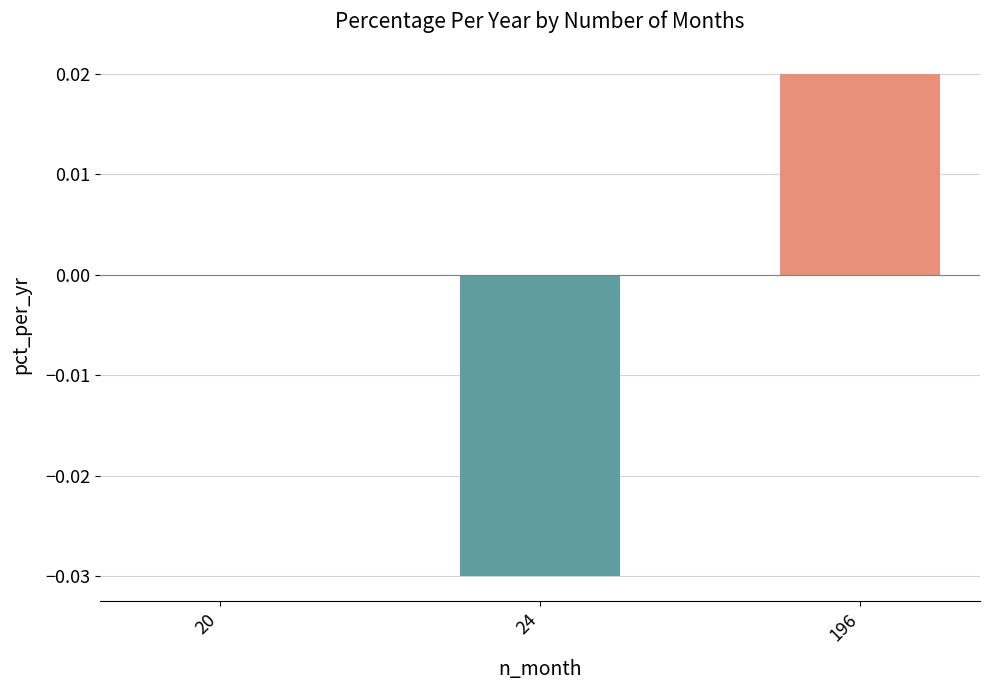

Is it true that the value at 196 is 0.0?

True